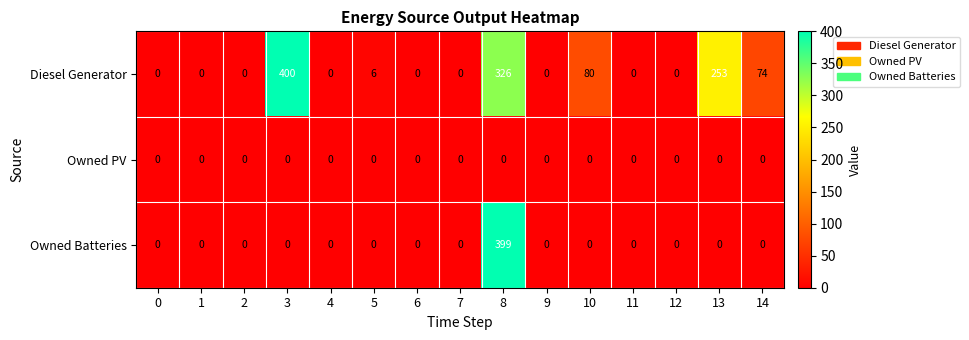

Which series has the largest total across all categories?

Diesel Generator